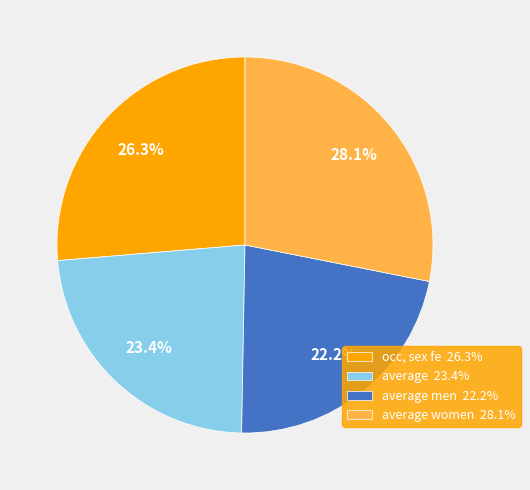

Is there a majority slice in this chart?

No